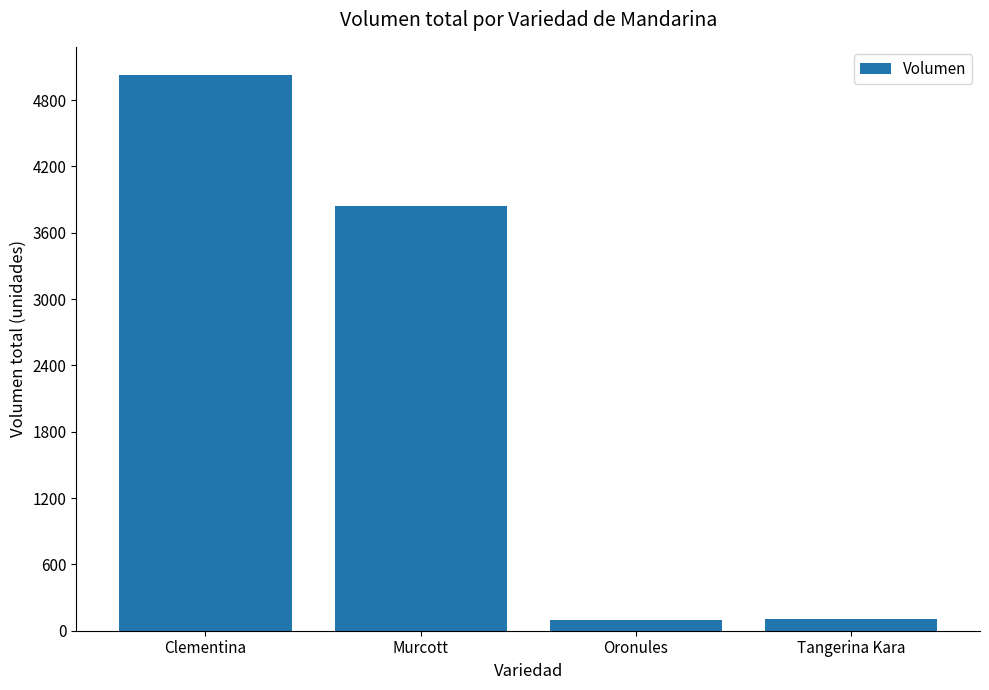

The value at Clementina is 2178. True or false?

False